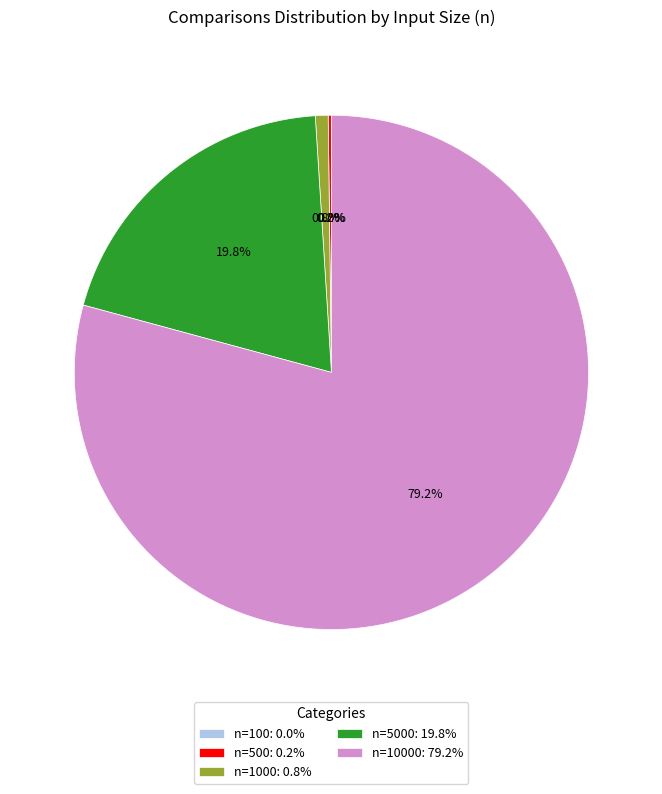

To the nearest percent, what is the average slice percentage?

20%